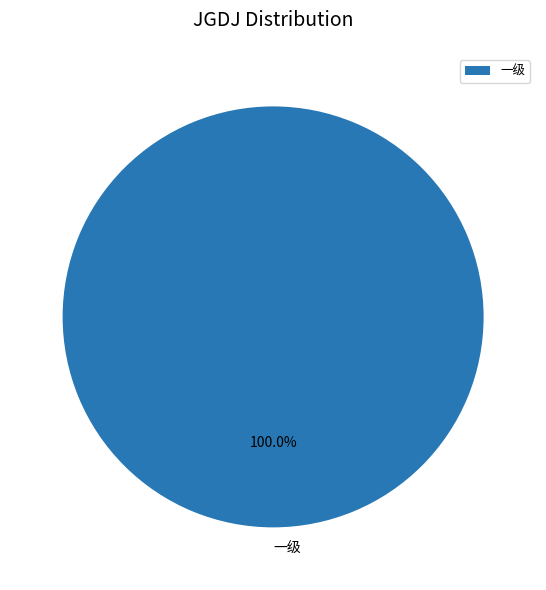

To the nearest percent, what portion does 一级 represent?

100%